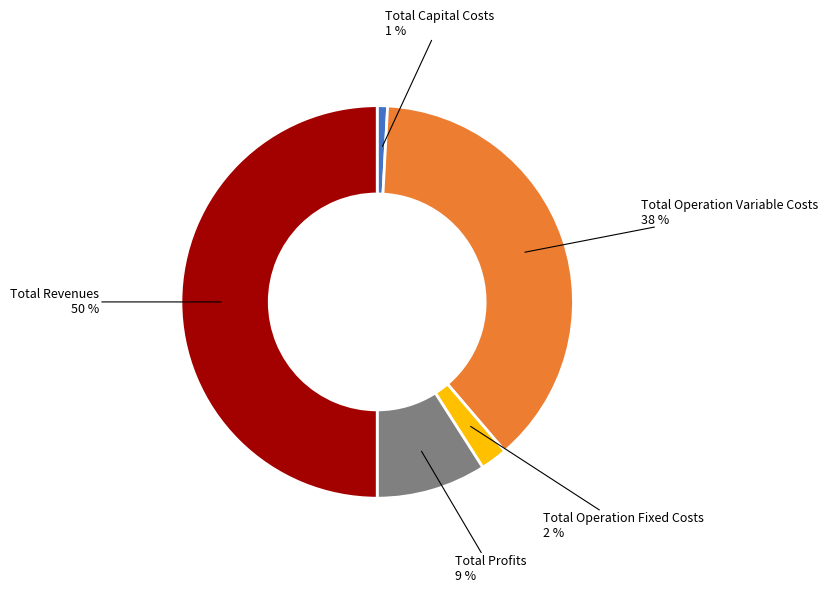

To the nearest percent, what portion does Total Operation Fixed Costs represent?

2%